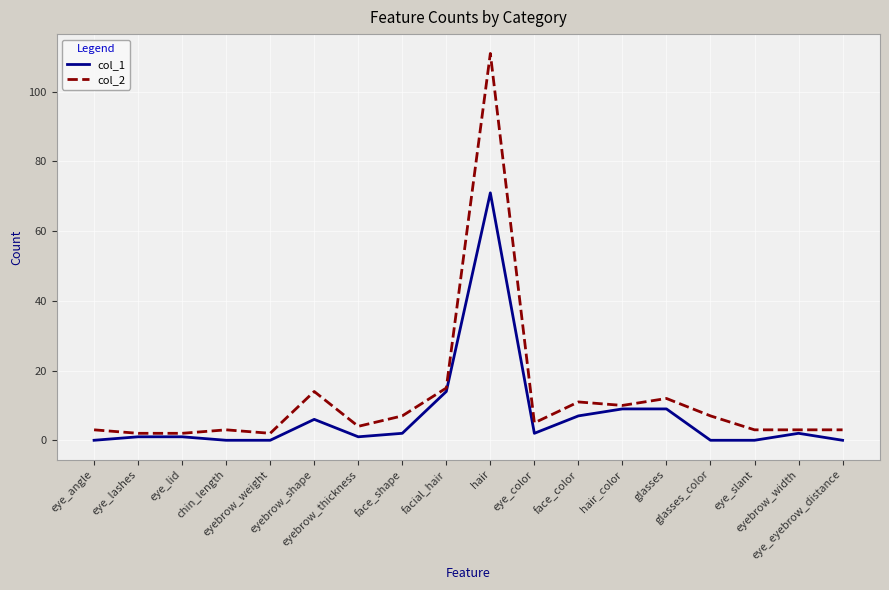

What is the maximum value shown in the chart?

111